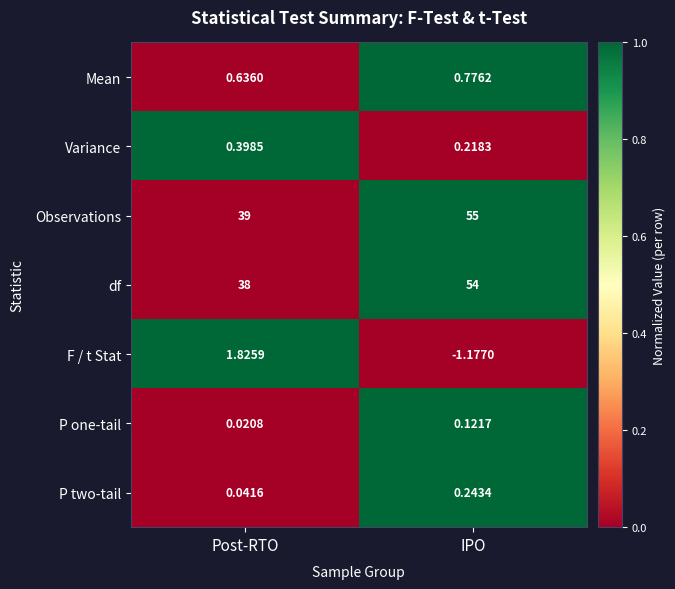

List the series in order of their peak value, lowest first.

P one-tail, P two-tail, Variance, Mean, F / t Stat, df, Observations